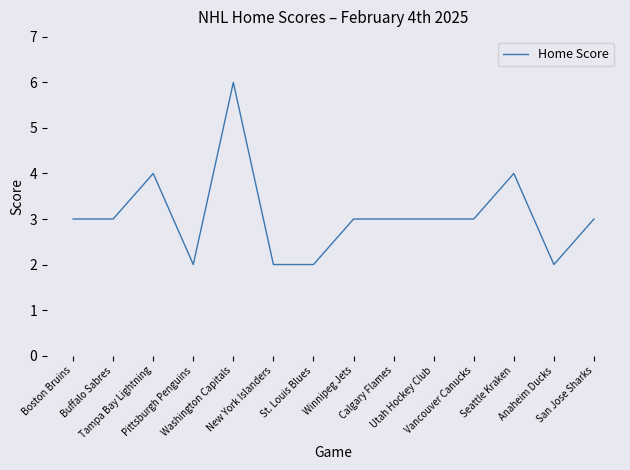

Reading left to right, list all the values displayed in this chart.

3	3	4	2	6	2	2	3	3	3	3	4	2	3